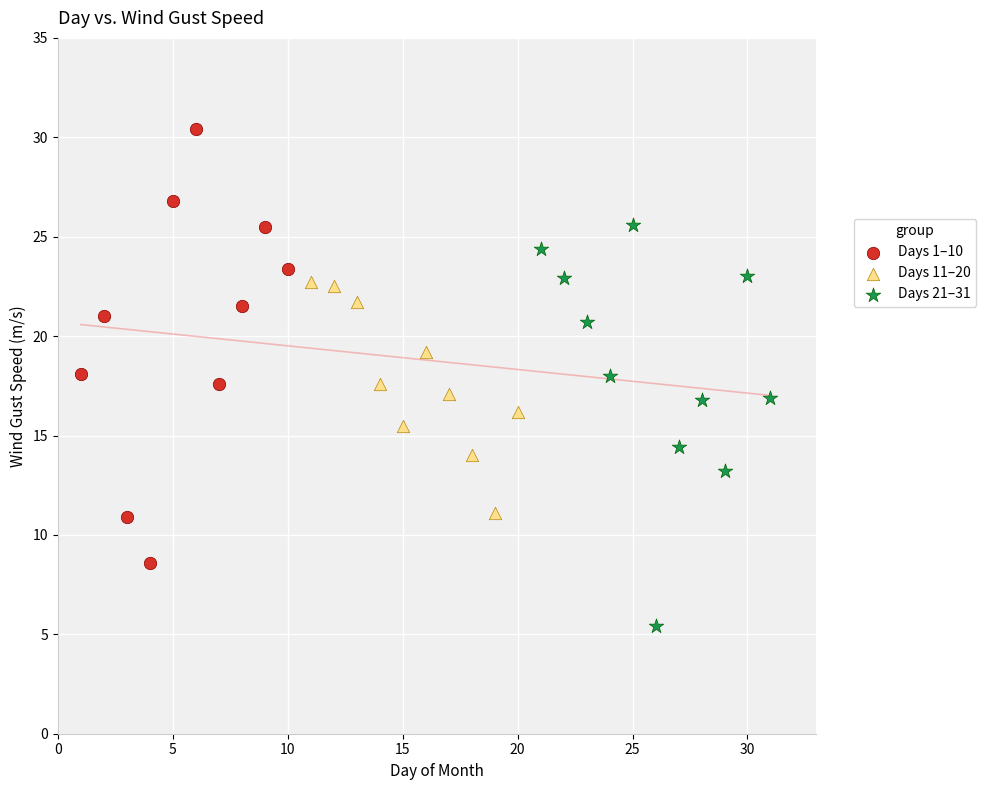

Which series has the largest Y range (max minus min)?

Days 1–10